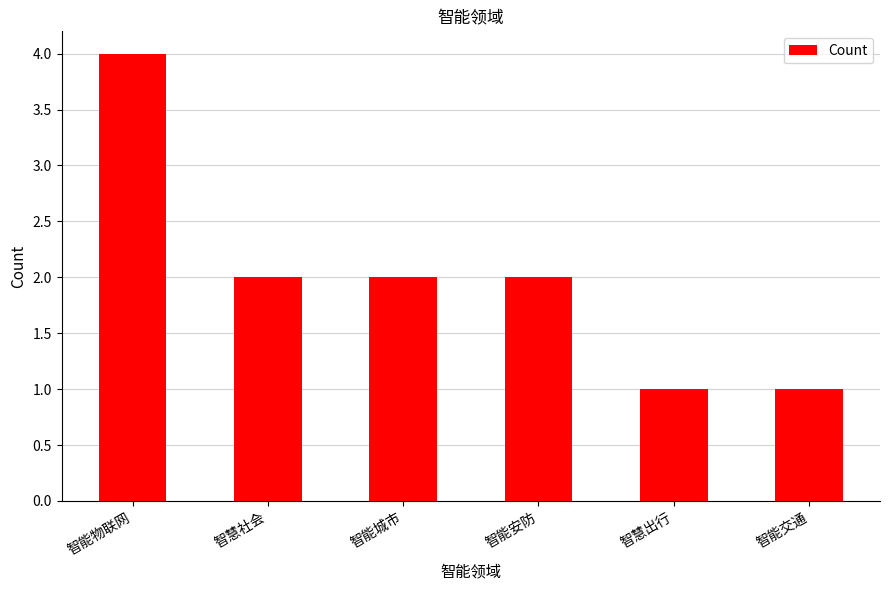

What position from the right is 智慧出行?

2